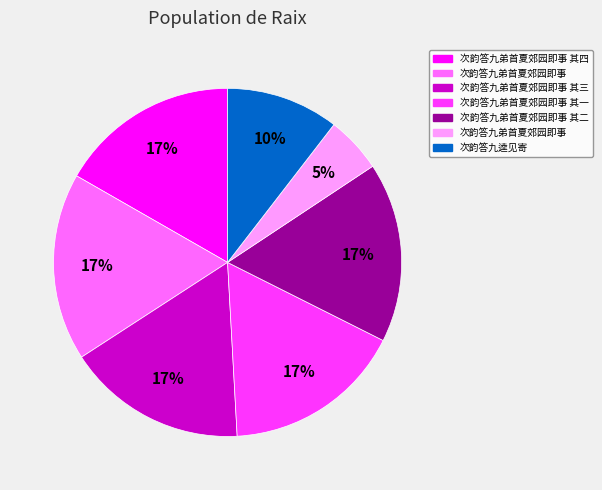

Is there any slice that represents more than half of the pie?

No